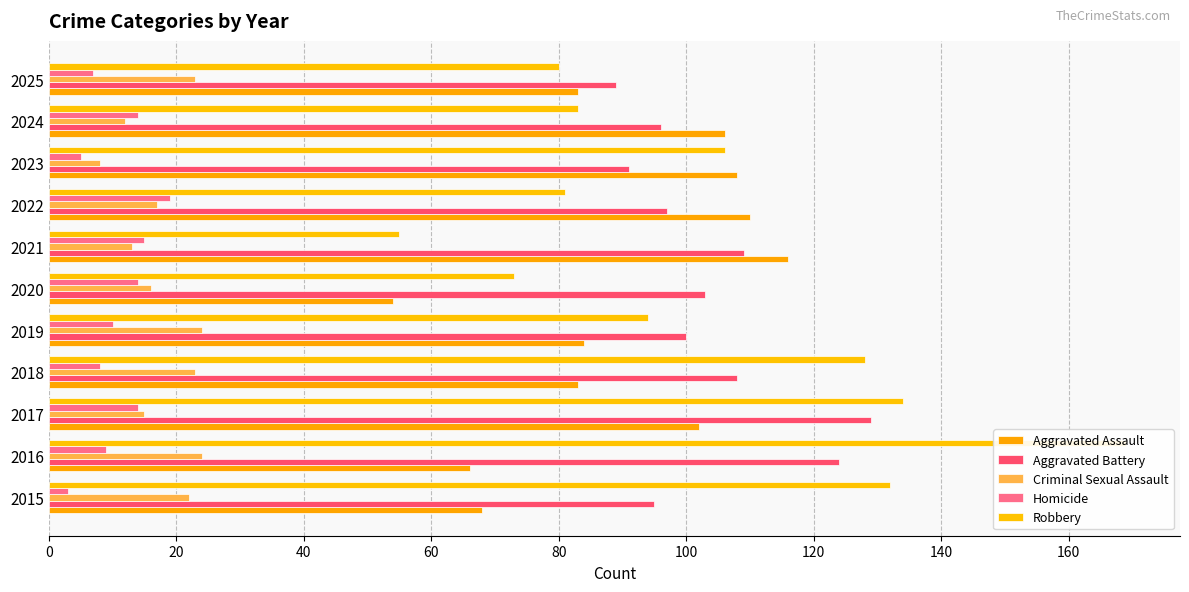

What position from the left is 20?

2